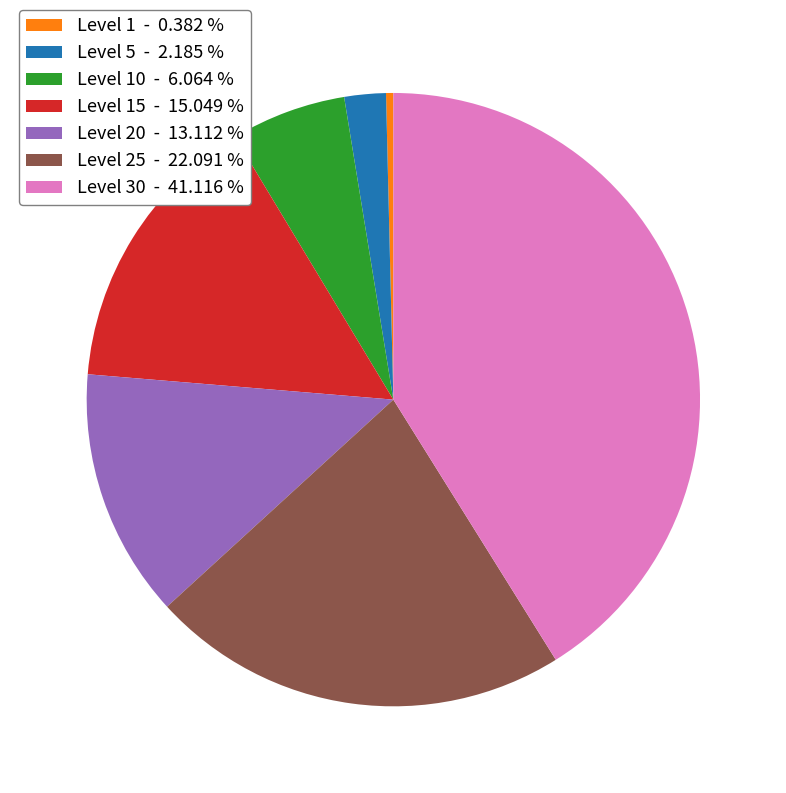

Combined, do Level 25 - 22.091 % and Level 5 - 2.185 % account for over 50%?

No